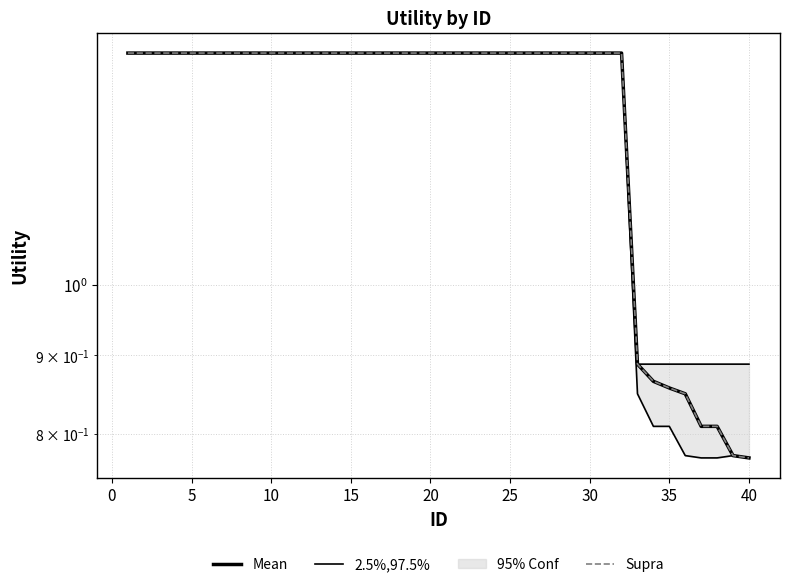

How many data points in 2.5%,97.5% are above 1?

32